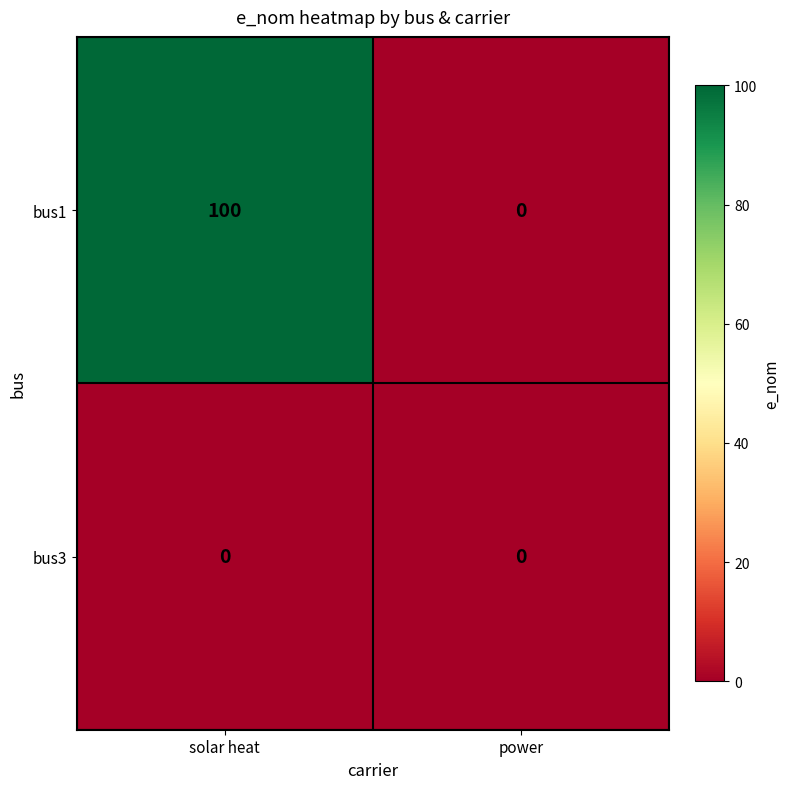

What is the difference between the bus1 values at solar heat and power?

100